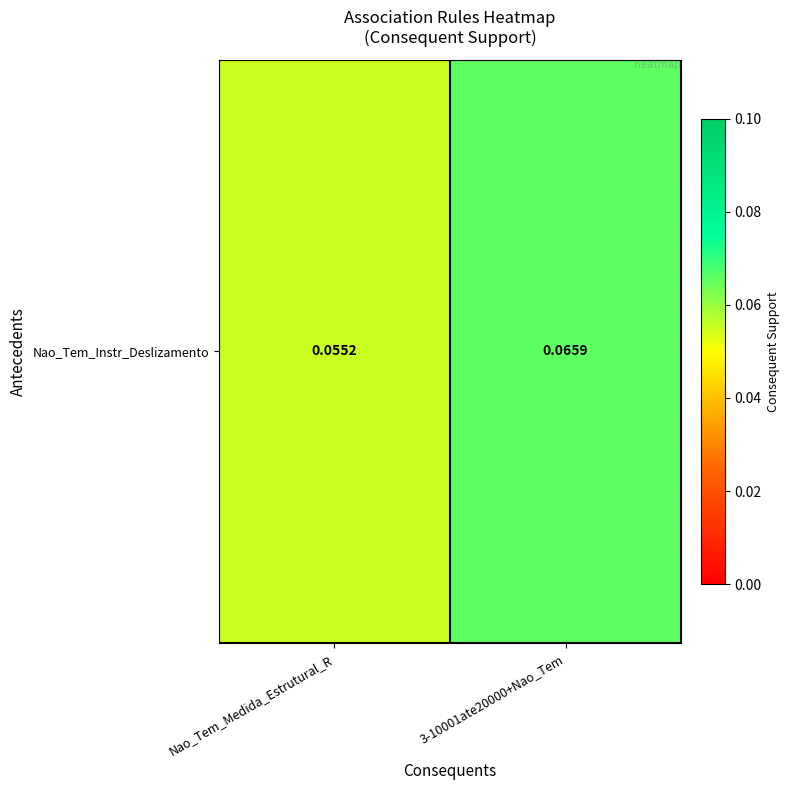

At which label is the value closest to 0?

Nao_Tem_Medida_Estrutural_R